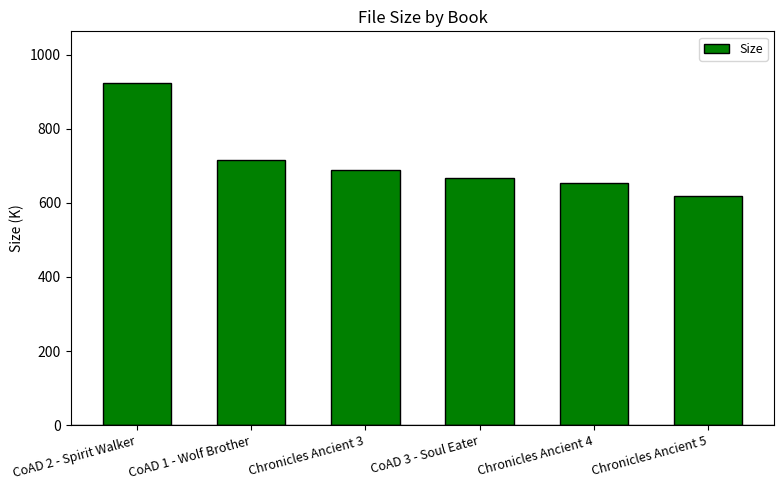

Approximately how many times larger is the value at CoAD 1 - Wolf Brother compared to CoAD 2 - Spirit Walker?

0.8